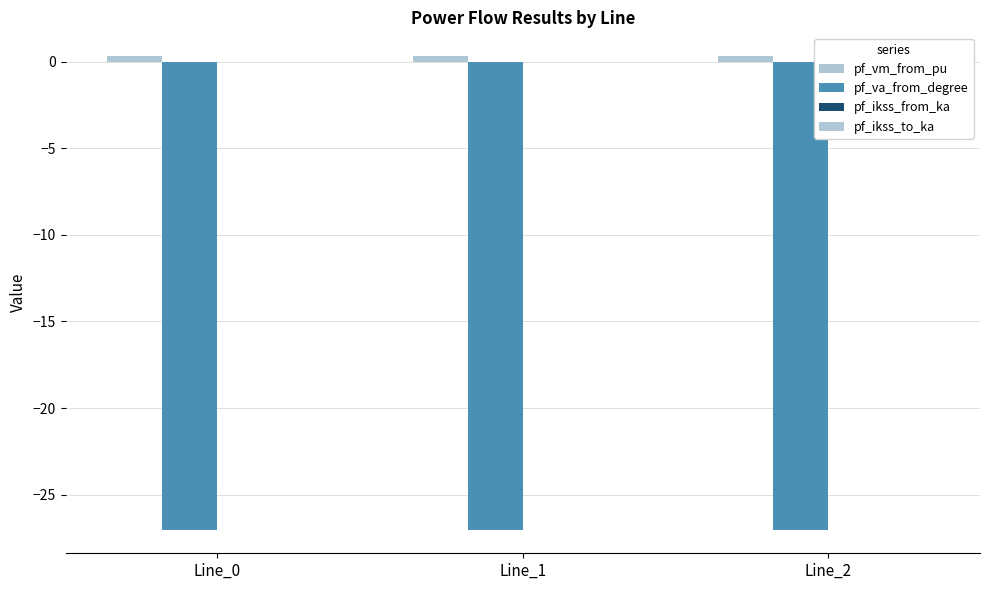

What is the spread (max minus min) of values at Line_2?

27.4